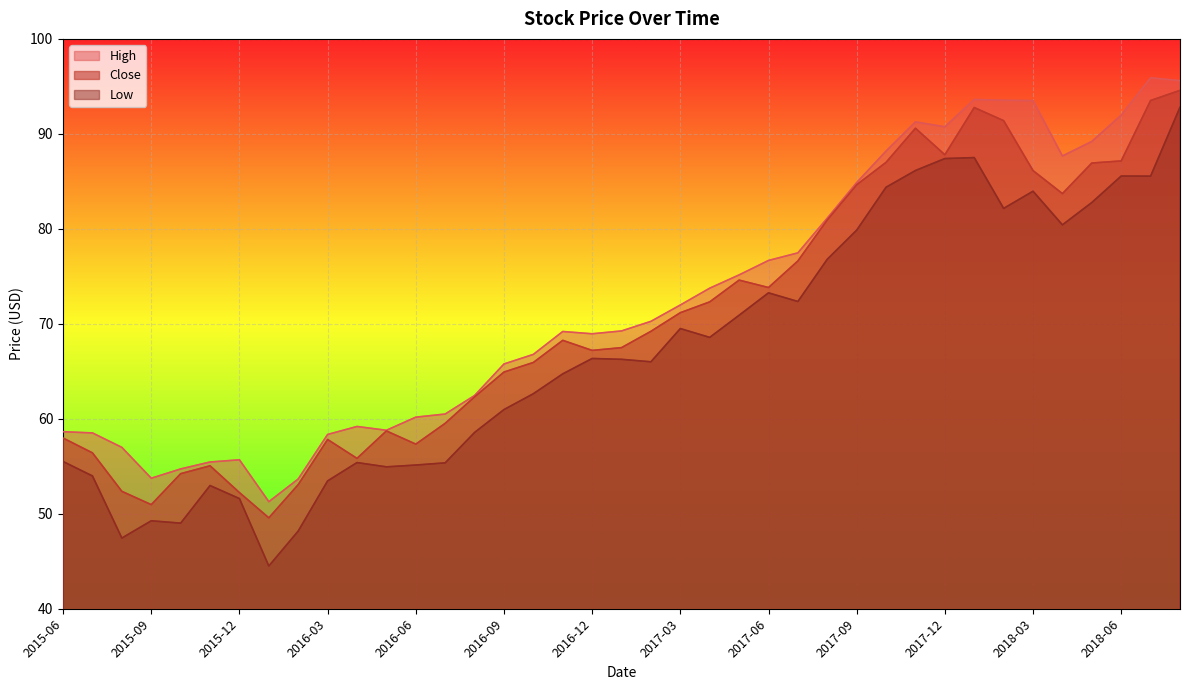

Which series has the largest total across all categories?

High